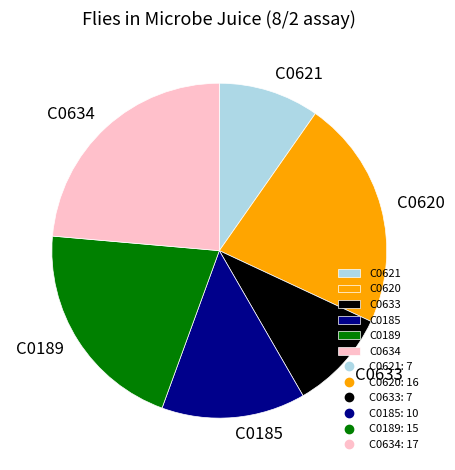

Which category has the biggest portion of the pie?

C0634